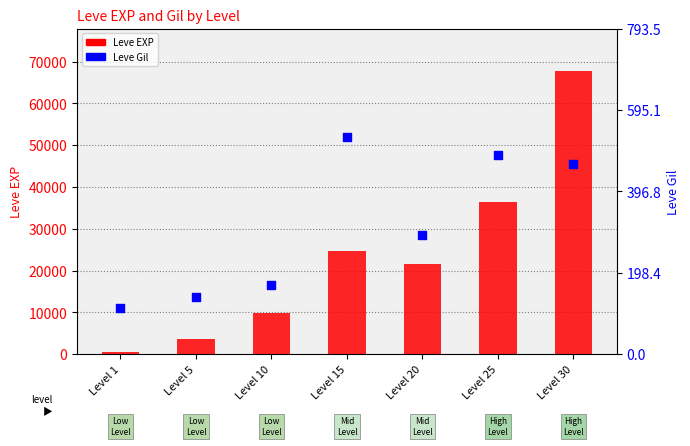

At which category is the sum across all series the highest?

Level 30